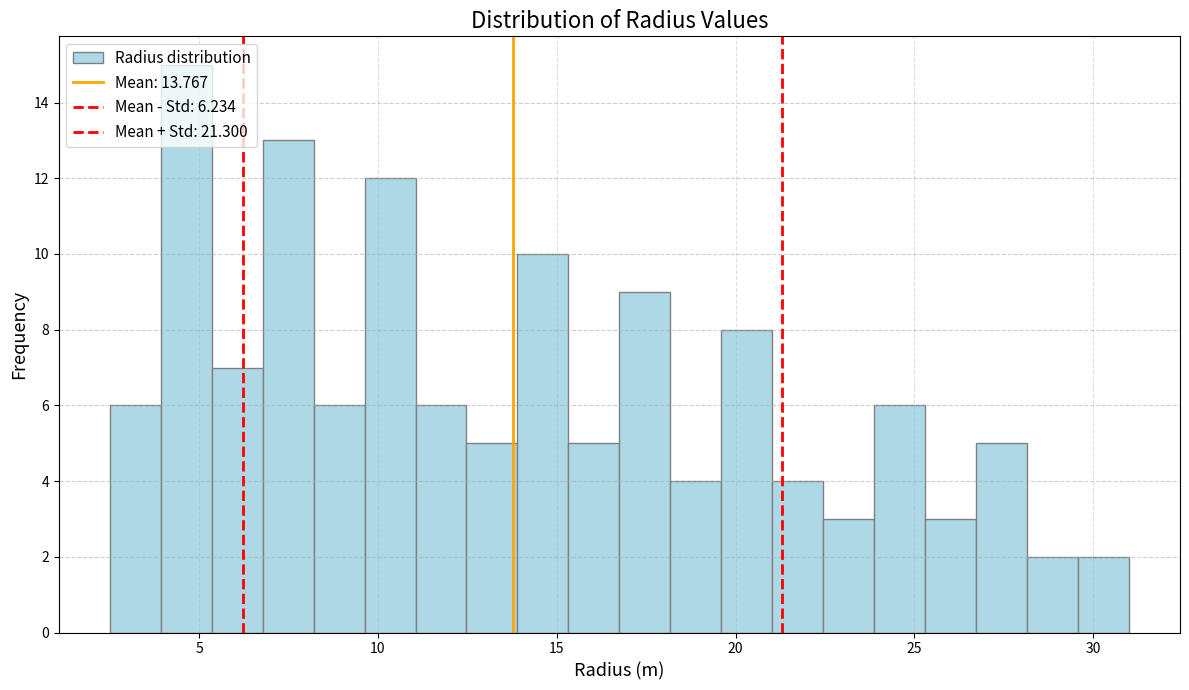

Read against the x-axis, roughly where is the centre of the tallest bar?

4.5